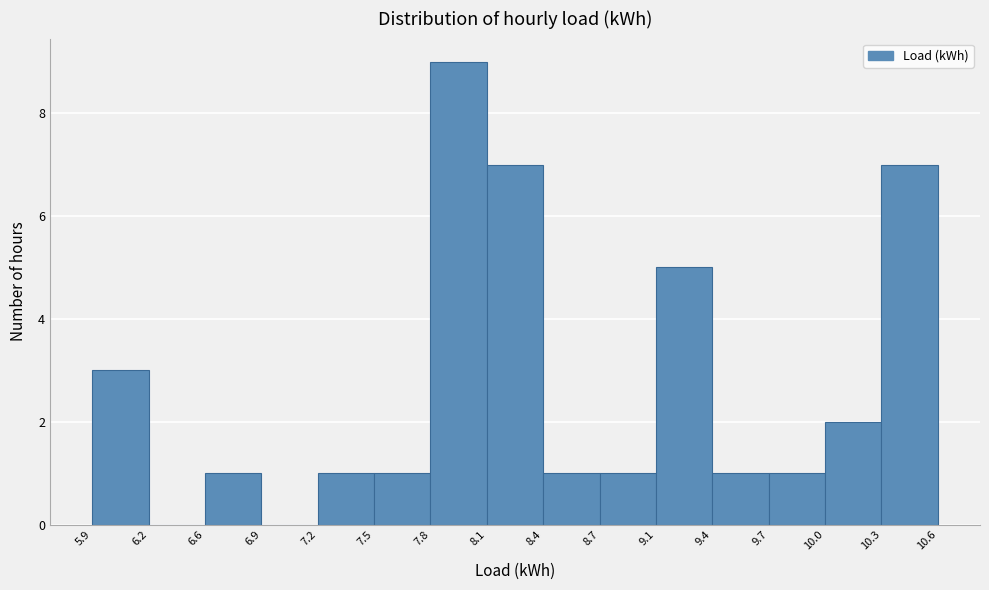

What is the height of the bar covering 8.1 to 8.4 on the x-axis? The values are not printed on the chart, so give them approximately, as read against the axis.

7